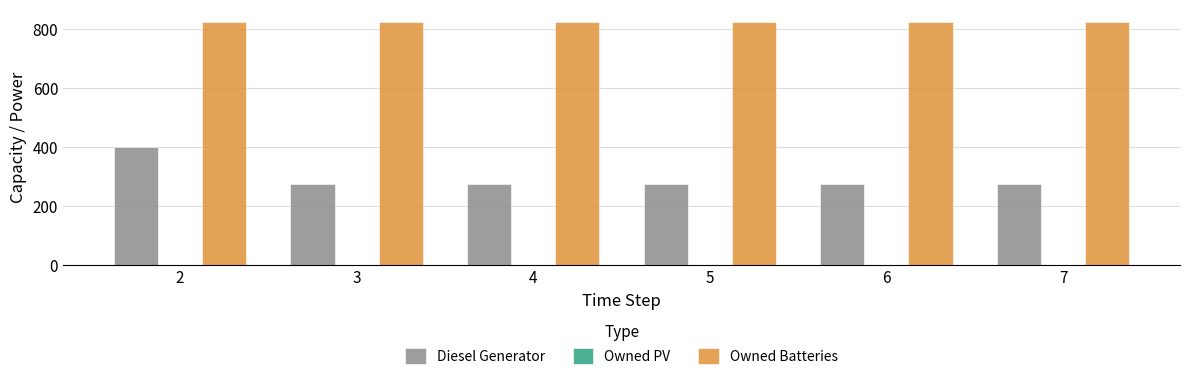

Is the value of Owned Batteries at 3 greater than the value of Diesel Generator at 3?

Yes